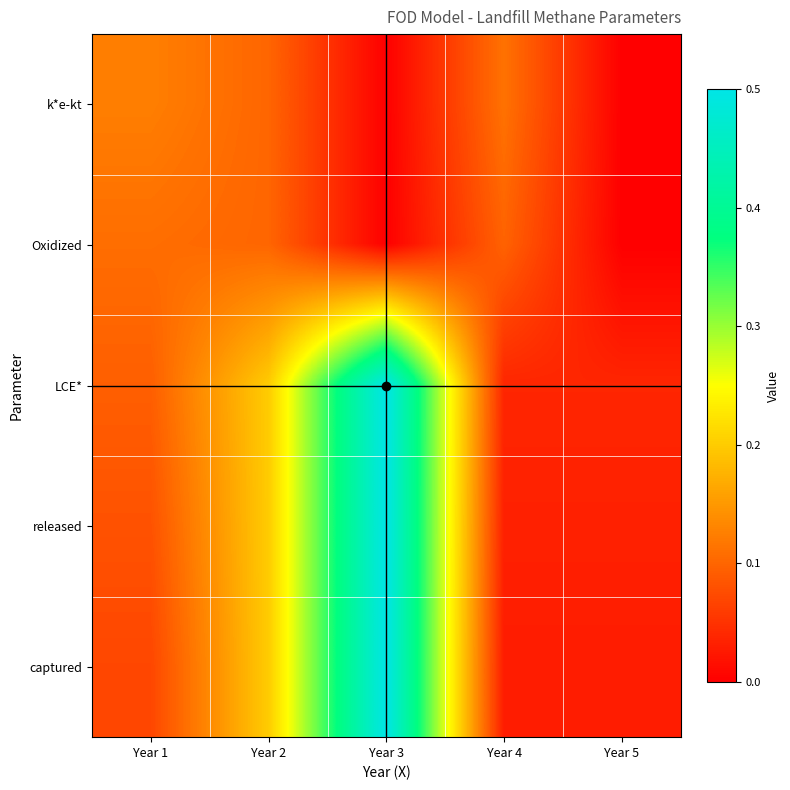

What is the total value across all series at Year 5?

0.1